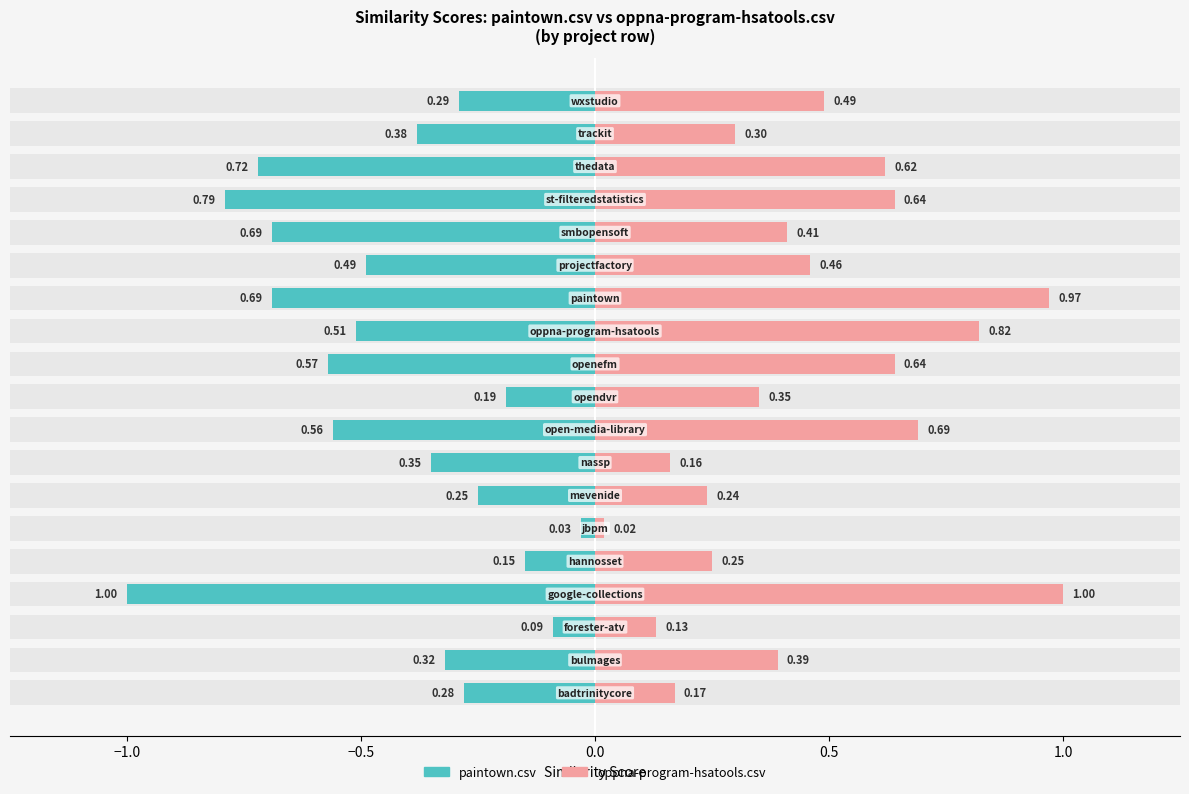

What is the total value across all series at 9?

0.2